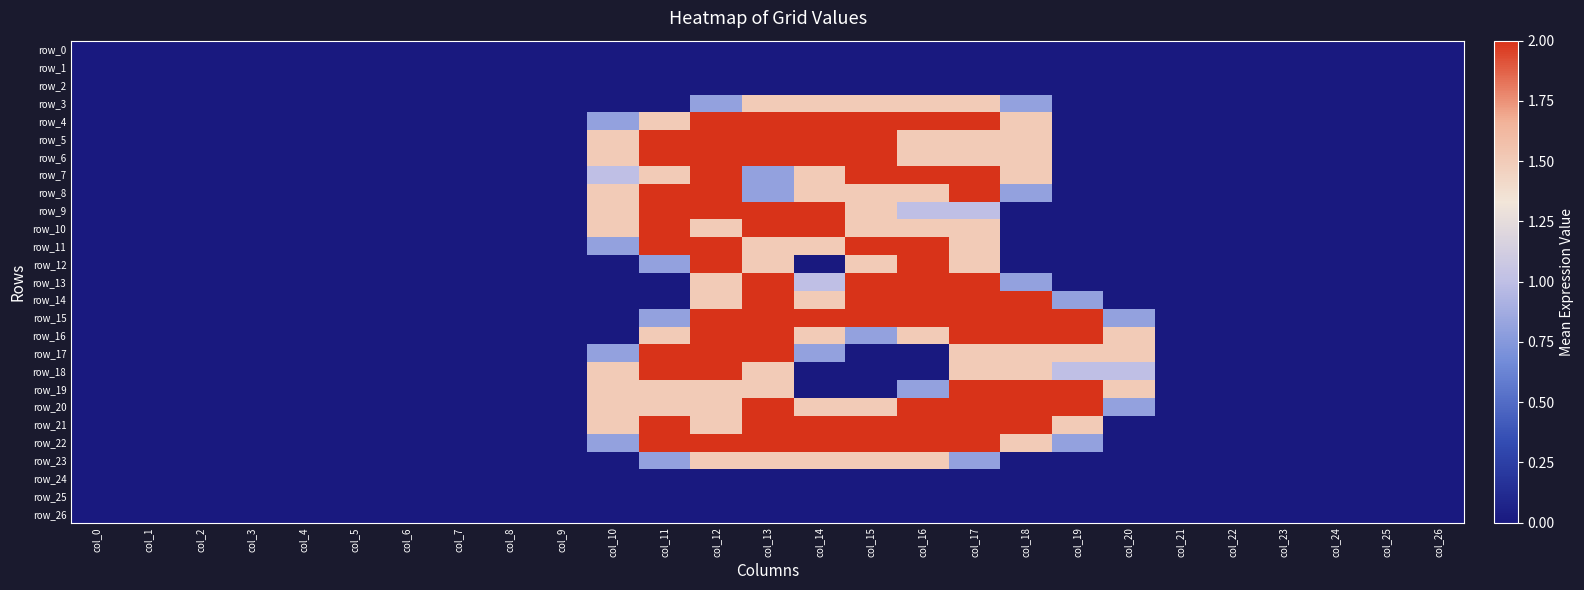

At which category is the sum across all series the highest?

col_12